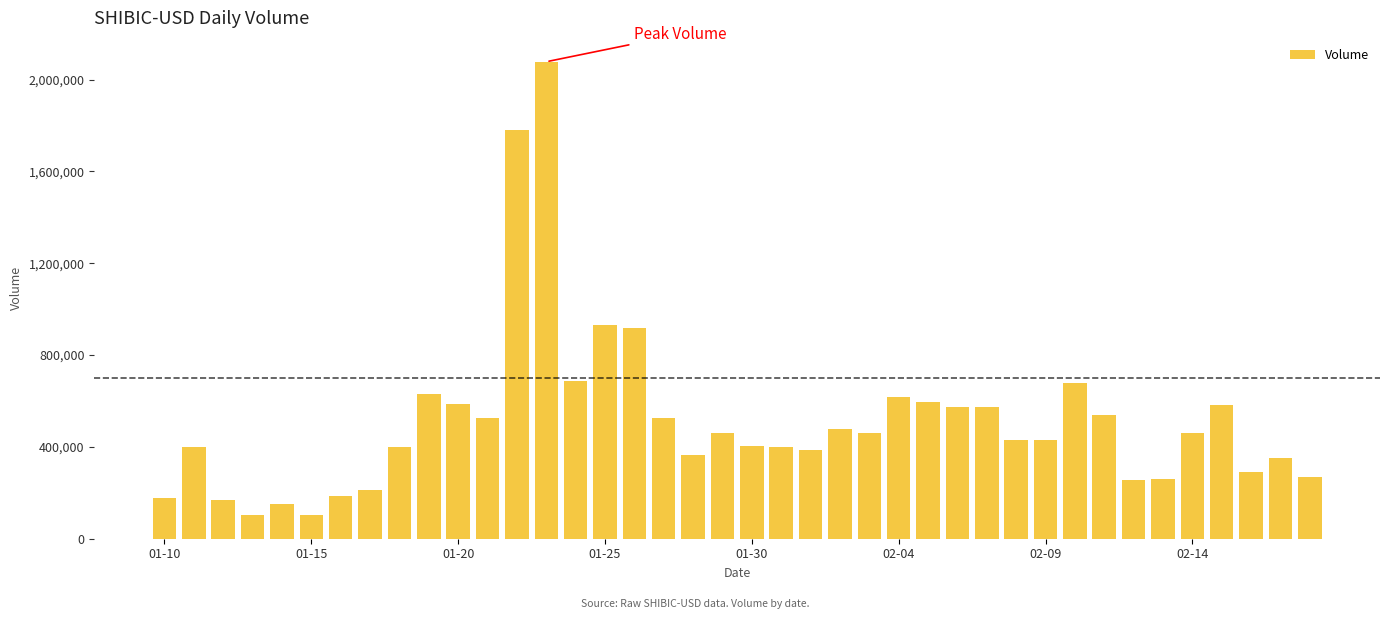

How many values are below 459852?

20